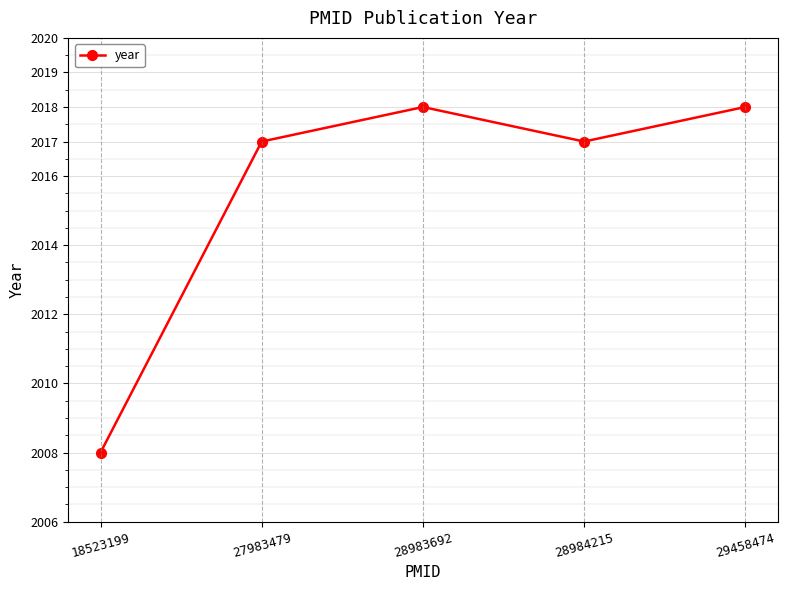

The value at 27983479 is 3044. True or false?

False